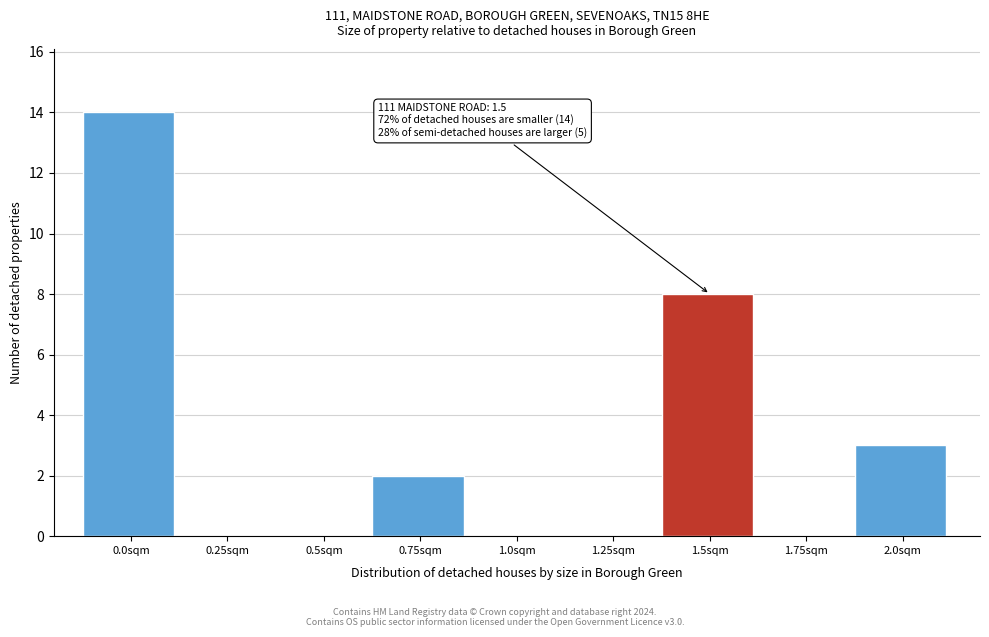

Reading right to left, extract all data points from this chart.

2.0sqm=3	1.75sqm=0	1.5sqm=8	1.25sqm=0	1.0sqm=0	0.75sqm=2	0.5sqm=0	0.25sqm=0	0.0sqm=14